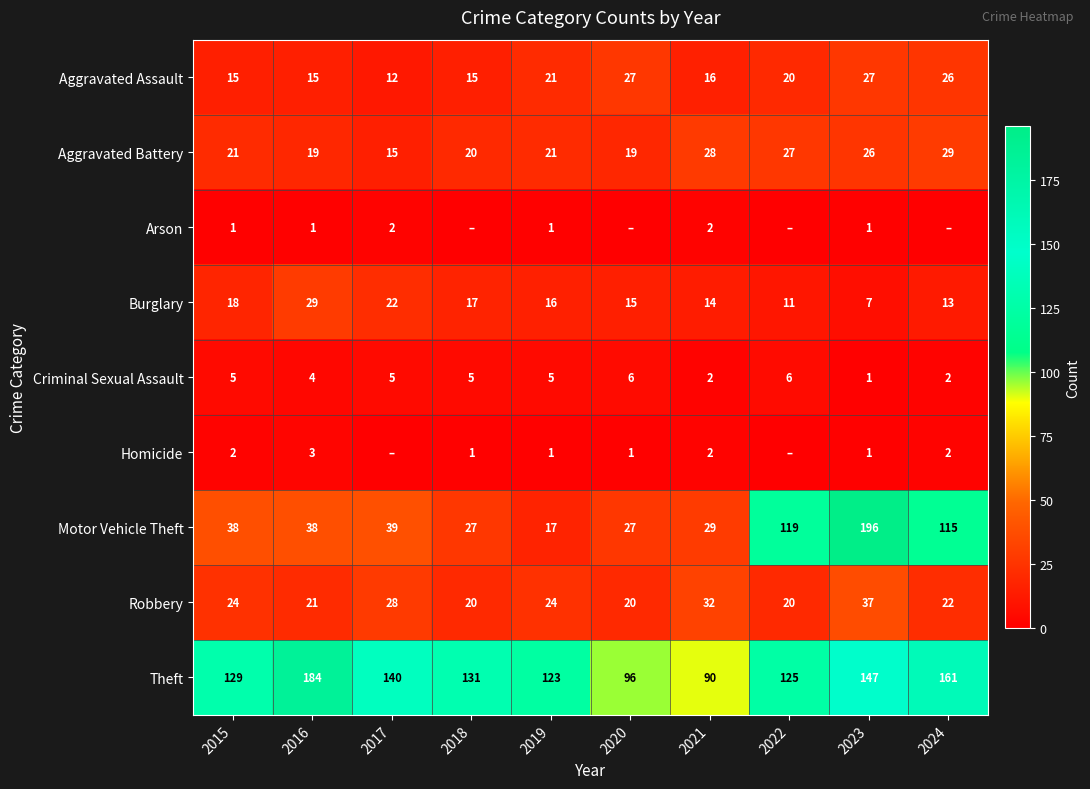

What is the total value across all series at 2021?

215